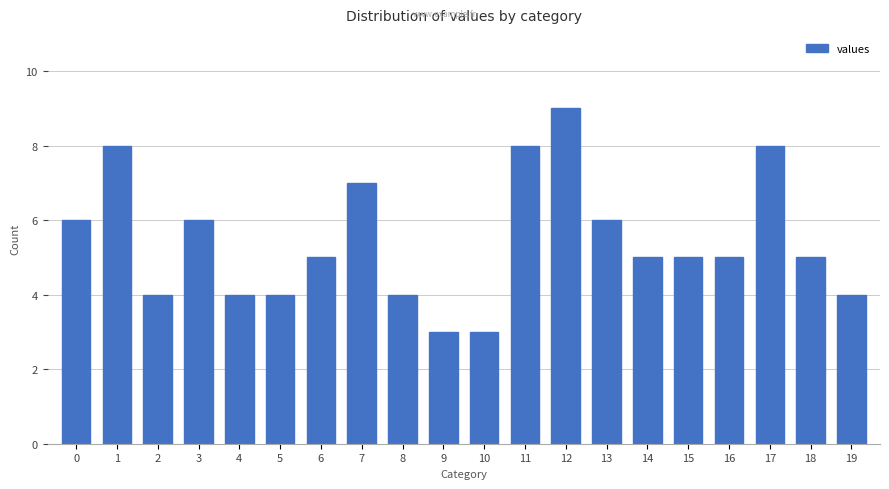

Does the chart contain any negative values?

No